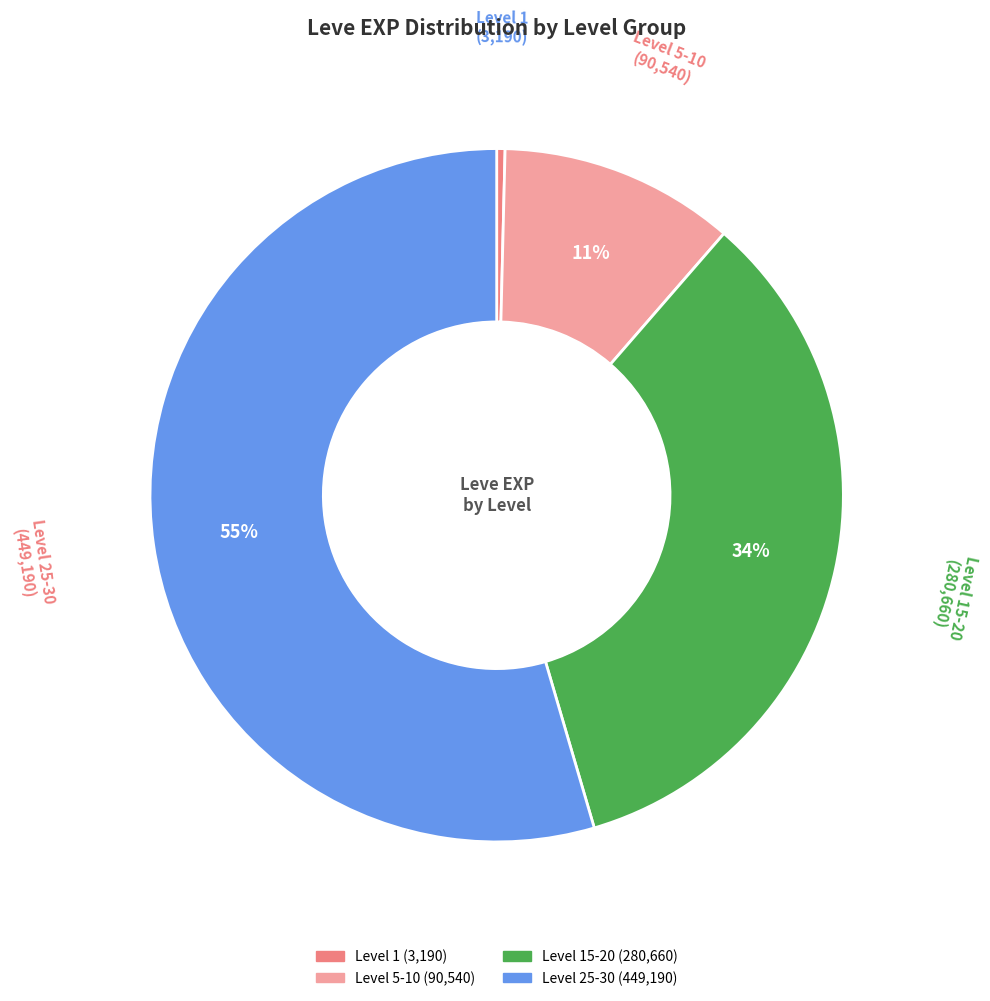

To the nearest percent, what is the average slice percentage?

25%